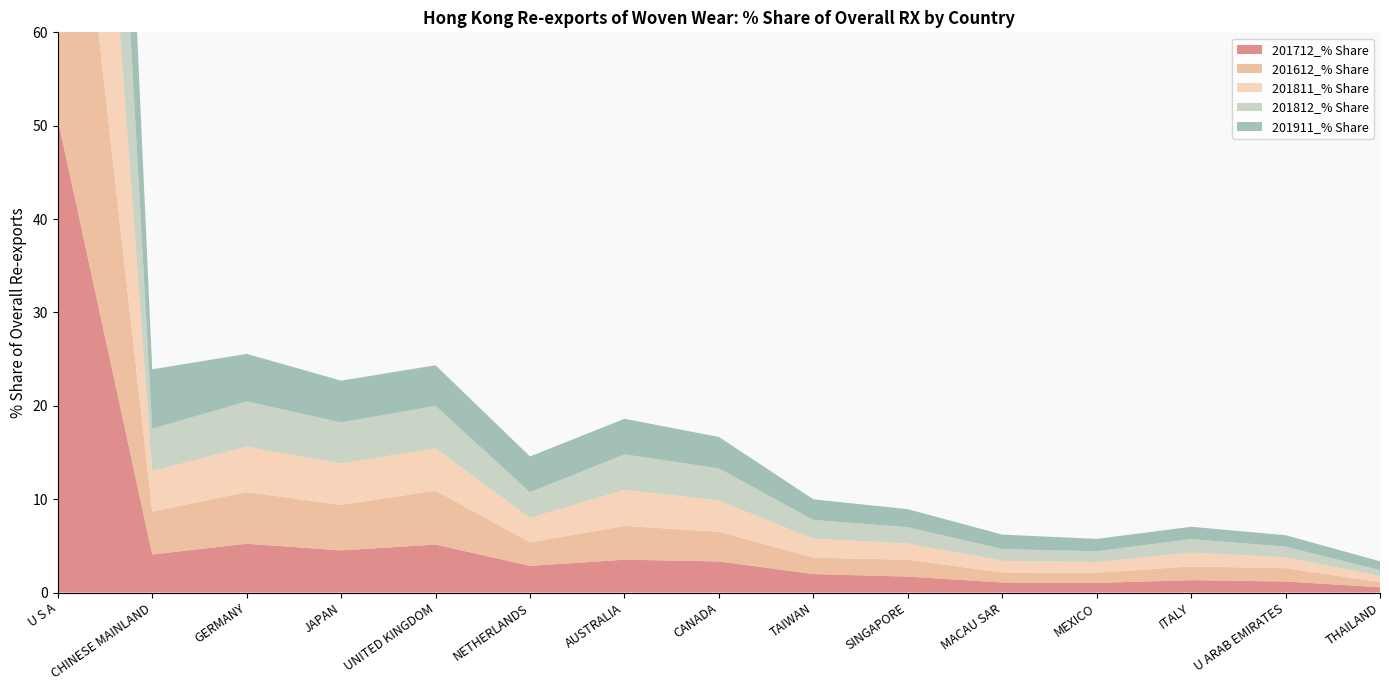

Reading left to right, transcribe all the data shown in this chart.

201712_% Share: 50.7	4.1	5.2	4.5	5.1	2.9	3.5	3.3	2.0	1.7	1.1	1.0	1.3	1.2	0.6
201612_% Share: 48.1	4.6	5.5	4.9	5.8	2.5	3.6	3.2	1.8	1.8	1.1	1.1	1.5	1.4	0.6
201811_% Share: 51.5	4.3	4.9	4.4	4.5	2.6	3.9	3.3	2.0	1.7	1.3	1.1	1.5	1.2	0.6
201812_% Share: 51.2	4.5	4.8	4.4	4.5	2.8	3.8	3.5	2.0	1.7	1.3	1.2	1.4	1.1	0.6
201911_% Share: 47.5	6.4	5.1	4.5	4.4	3.8	3.8	3.4	2.2	1.9	1.5	1.3	1.3	1.2	0.9